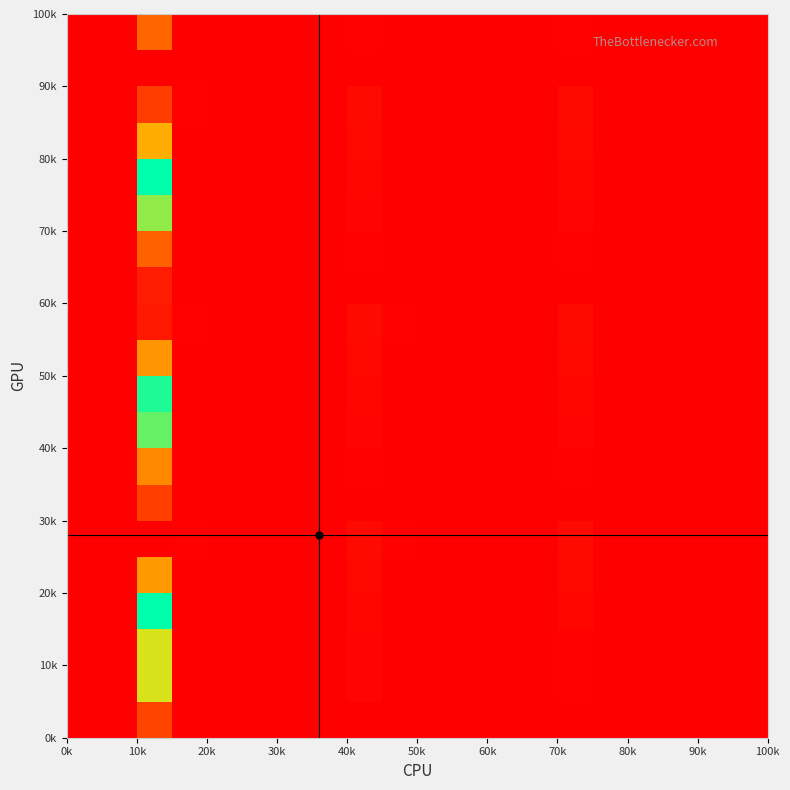

How many distinct data groups are displayed?

20